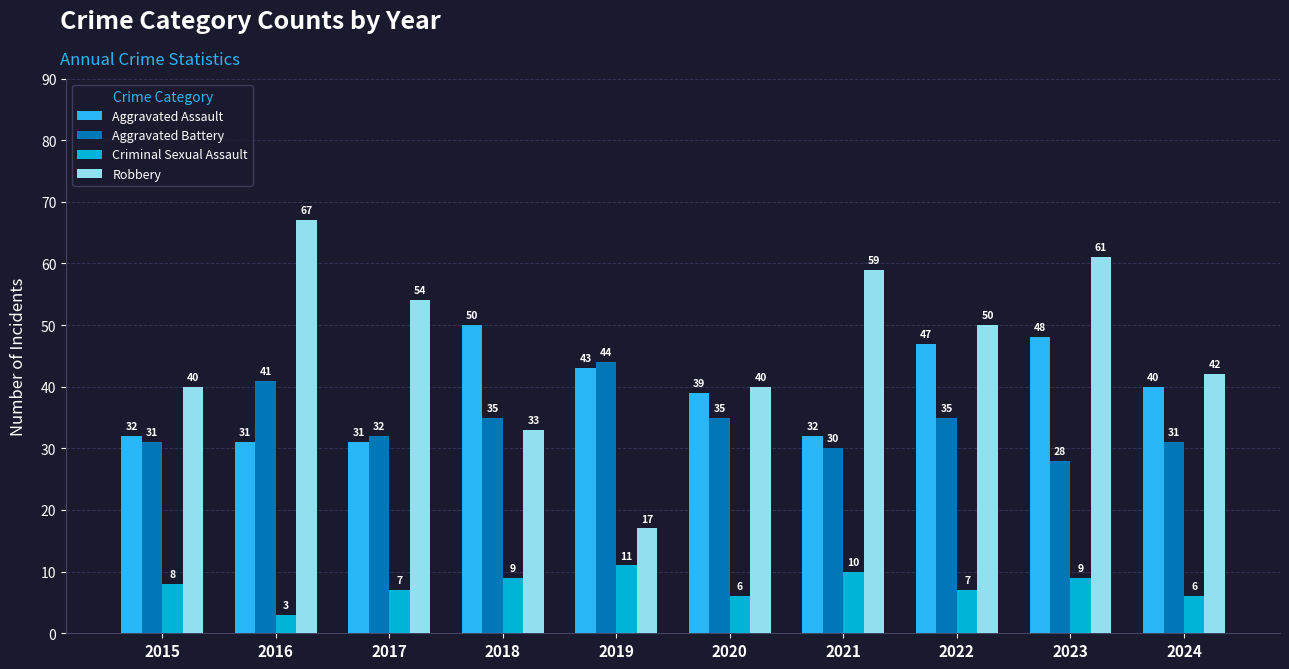

Which series has the widest spread of values?

Robbery